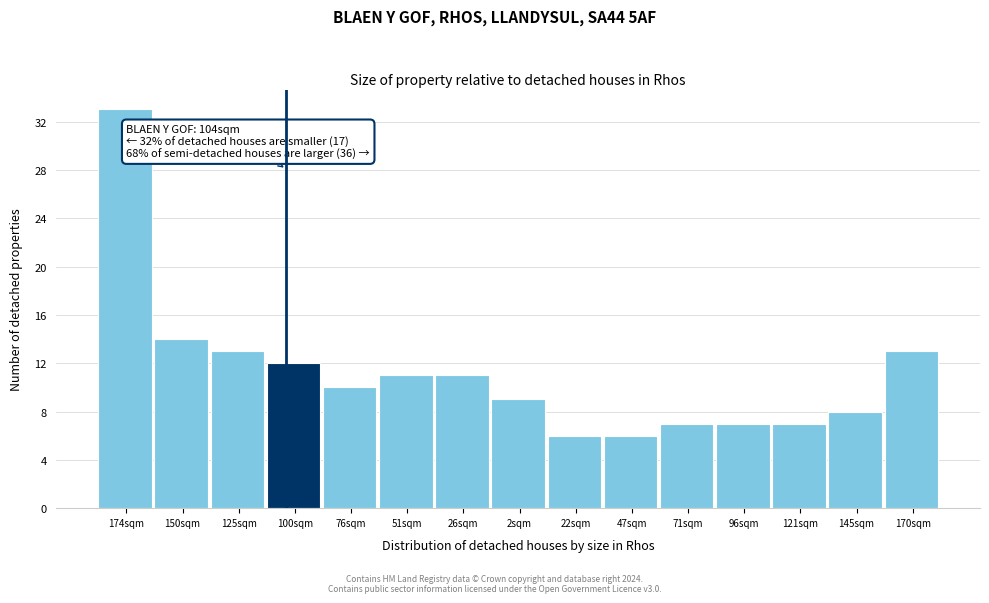

Reading right to left, transcribe all the data shown in this chart.

170sqm=13	145sqm=8	121sqm=7	96sqm=7	71sqm=7	47sqm=6	22sqm=6	2sqm=9	26sqm=11	51sqm=11	76sqm=10	100sqm=12	125sqm=13	150sqm=14	174sqm=33